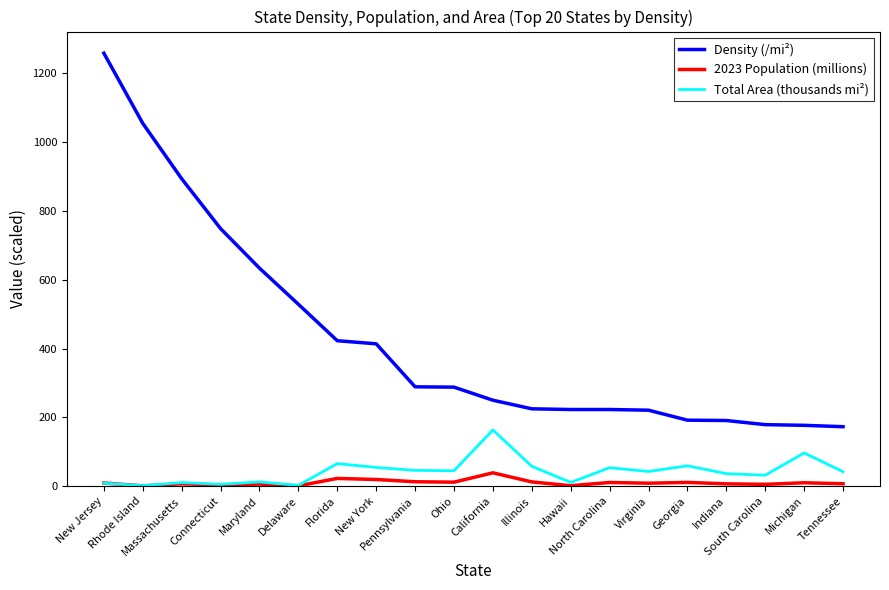

True or false: 2023 Population (millions) and Density (/mi²) intersect in this chart.

False